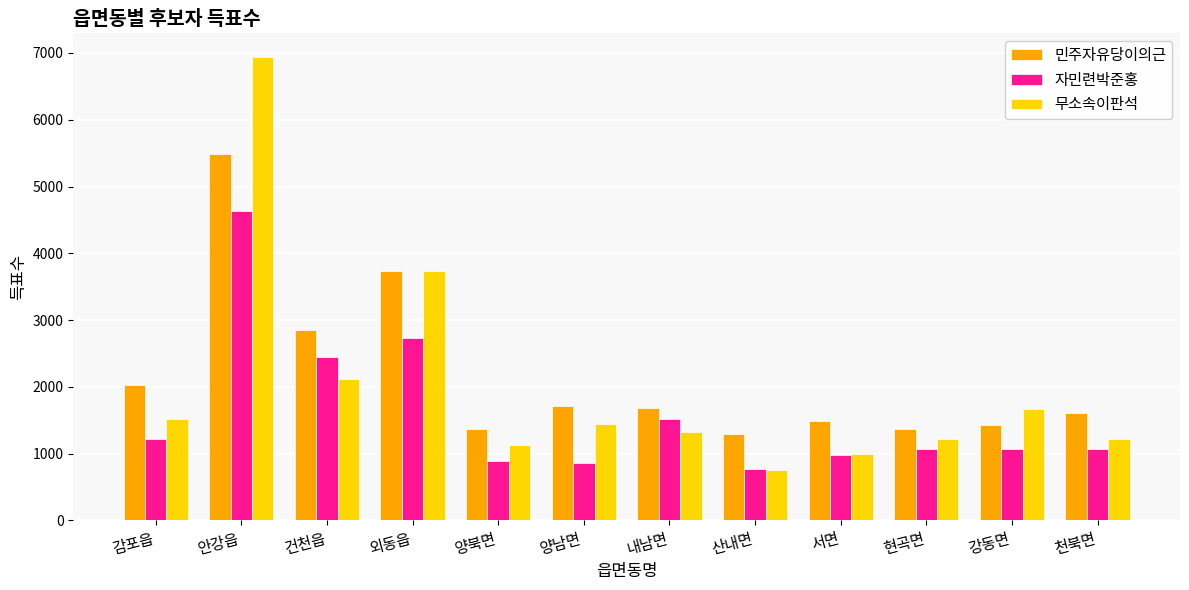

What is the difference between the second highest and minimum values in the 자민련박준홍 series?

1966